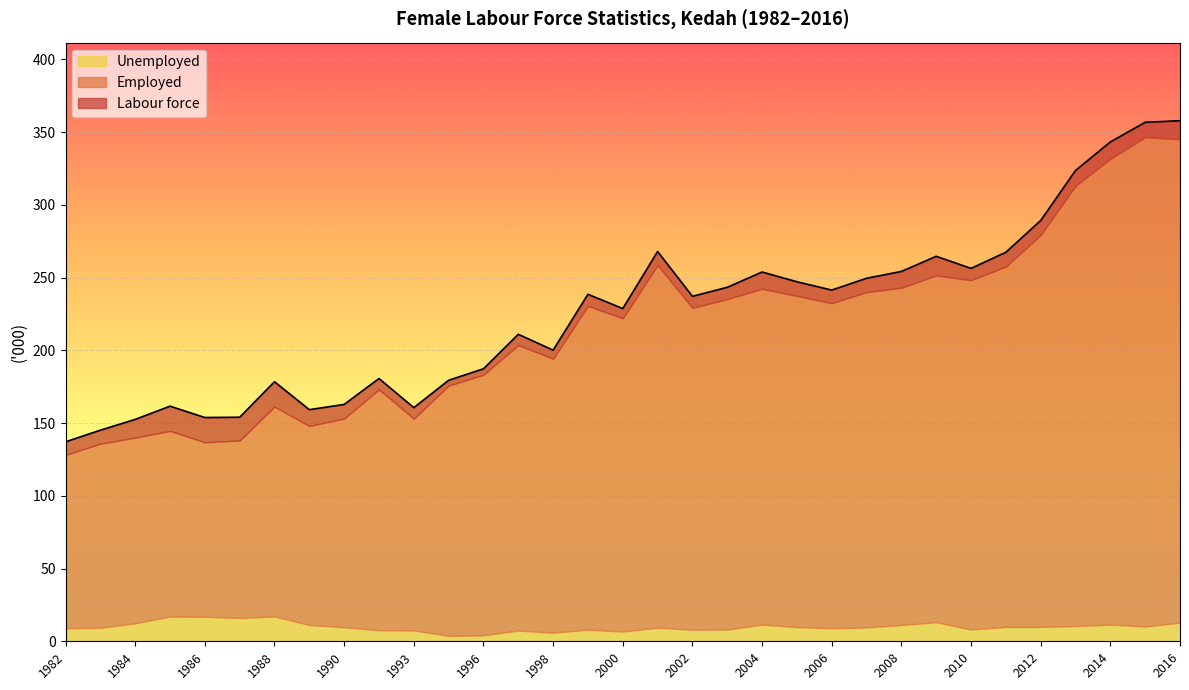

At which label does Labour force reach its peak?

2016